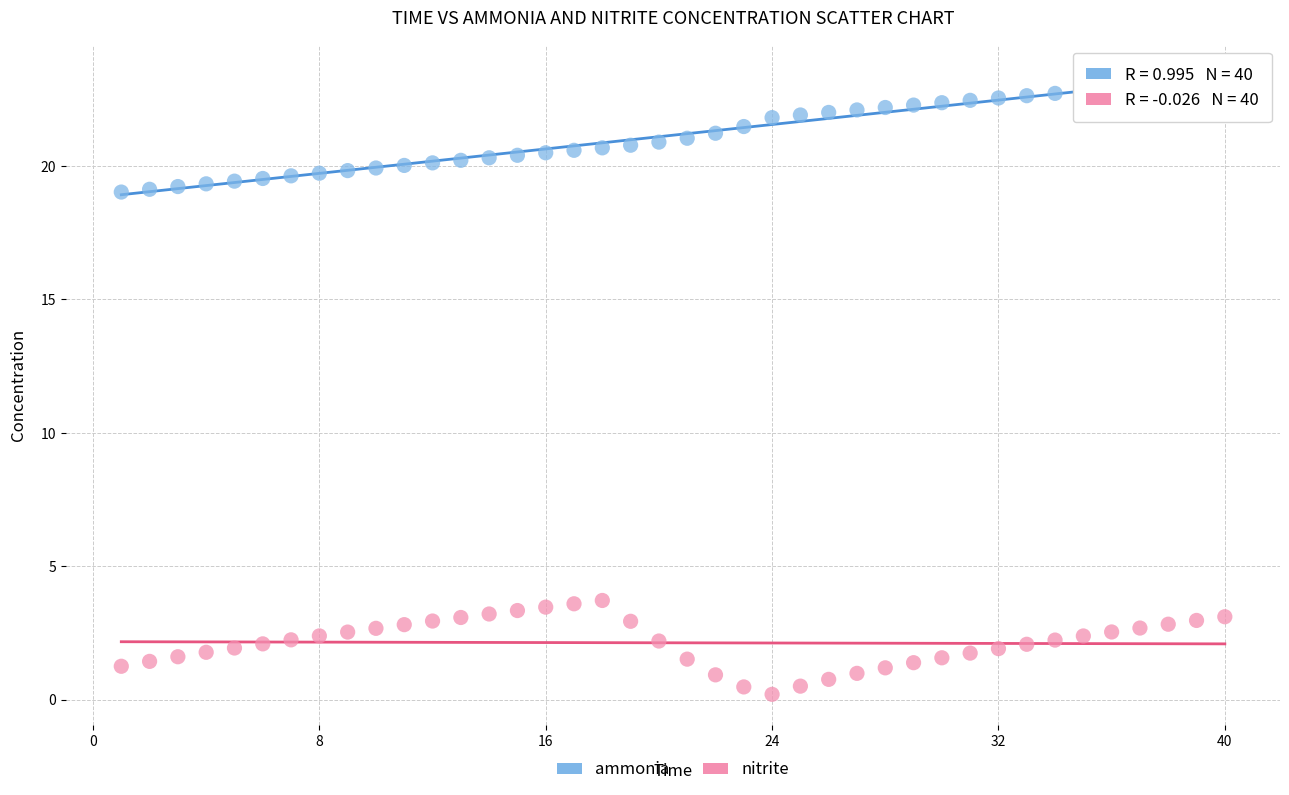

Across all data points, what is the range of Y values (max minus min)?

23.0